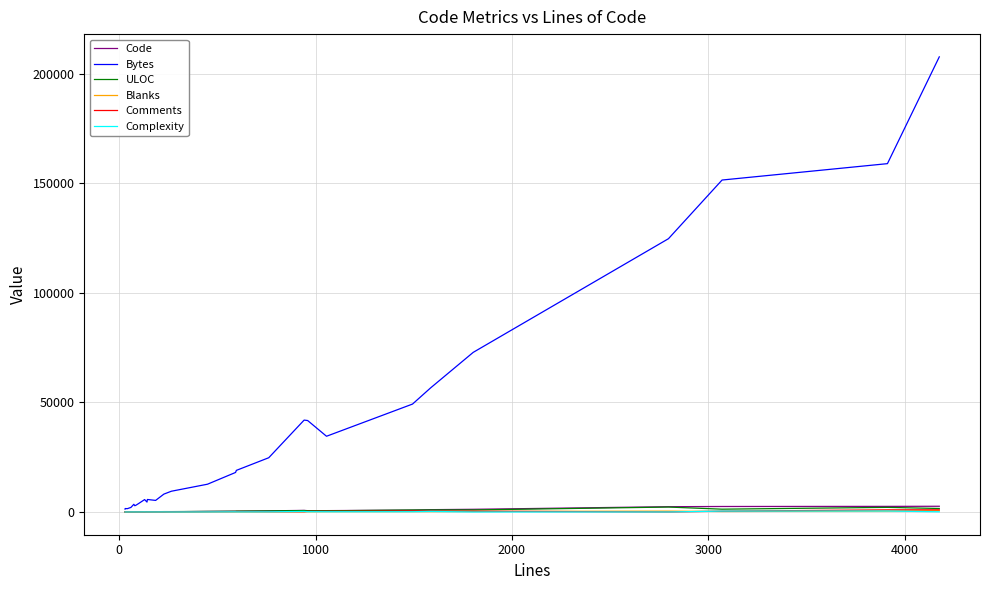

Which series has the largest range (max minus min)?

Bytes